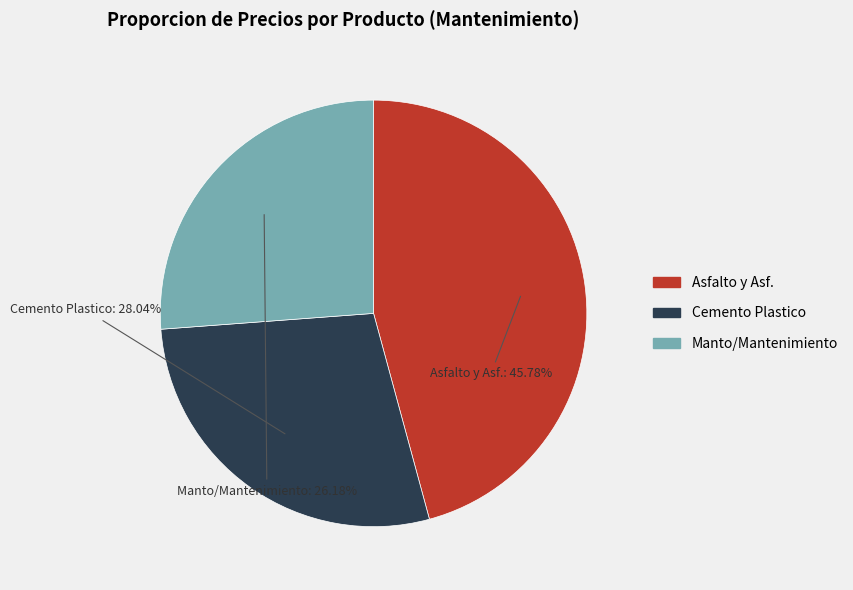

Does any single category account for the majority?

No